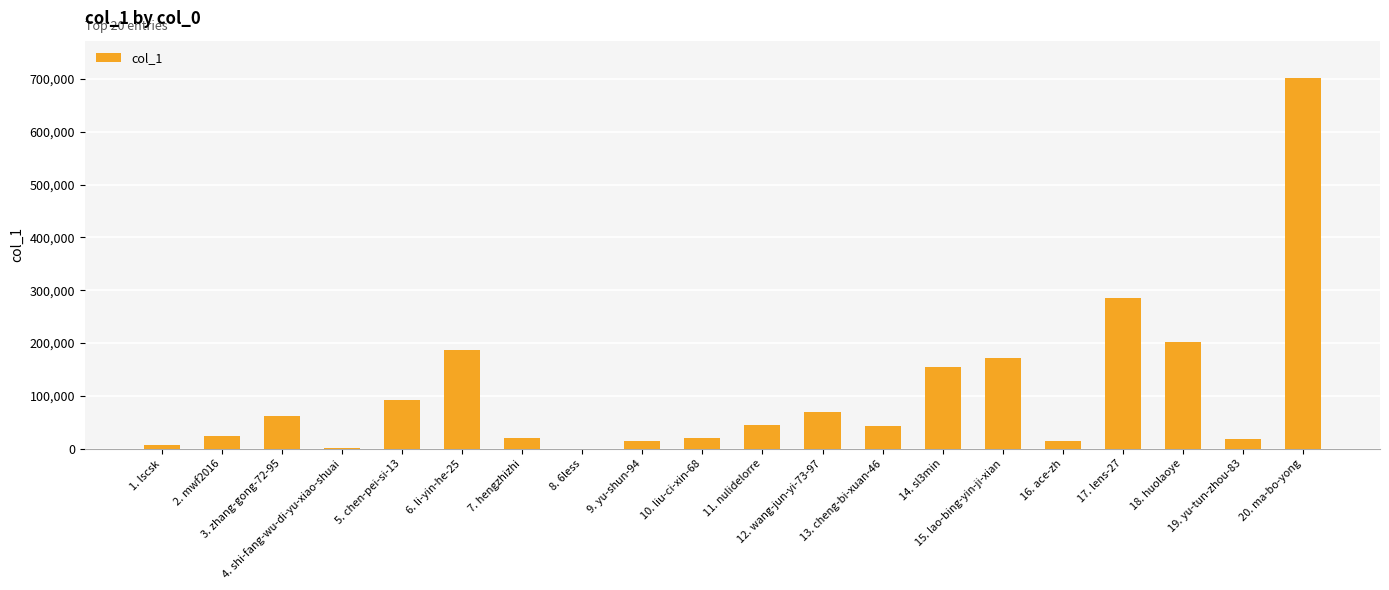

What is the sum of all values?

2138888